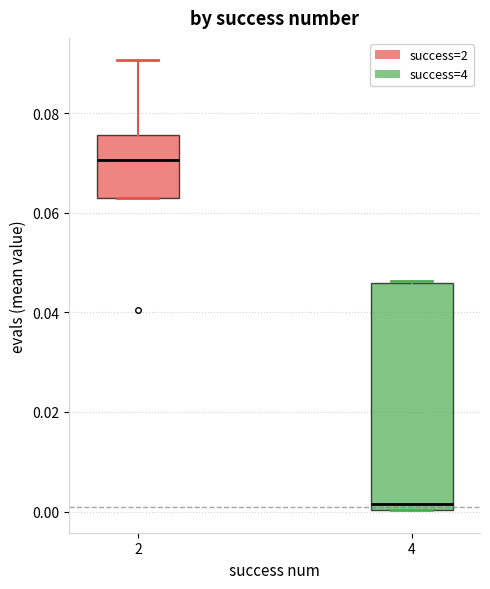

Reading left to right, read every box against the y-axis: the position of its median line, the range the box covers, and the ends of its whiskers. The values are not printed on the chart, so give them approximately, as read against the axis.

2: median 0.070, box 0.064 to 0.076, whiskers 0.064 to 0.090
4: median 0.002, box 0.000 to 0.046, whiskers 0.000 to 0.046